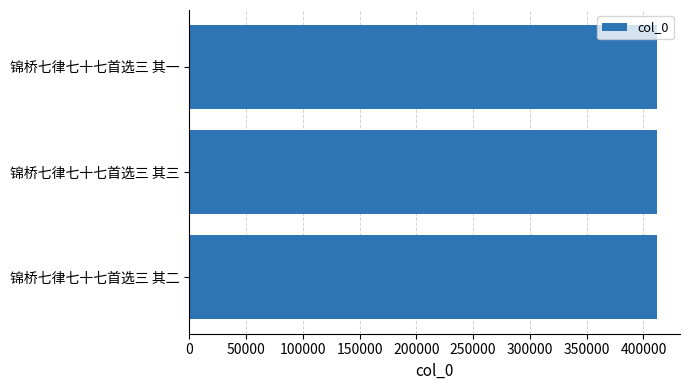

True or false: the data shows 411585 at 锦桥七律七十七首选三 其三.

True